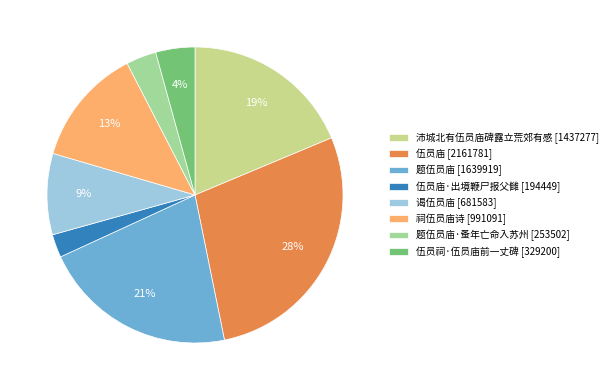

The 伍员庙·出境鞭尸报父雠 [194449] slice represents 3% of the pie. True or false?

True